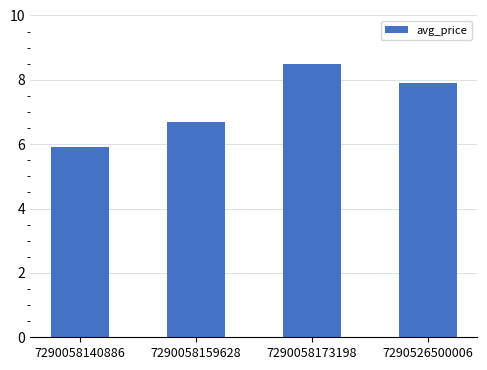

Rank the categories by value from highest to lowest.

7290058173198, 7290526500006, 7290058159628, 7290058140886